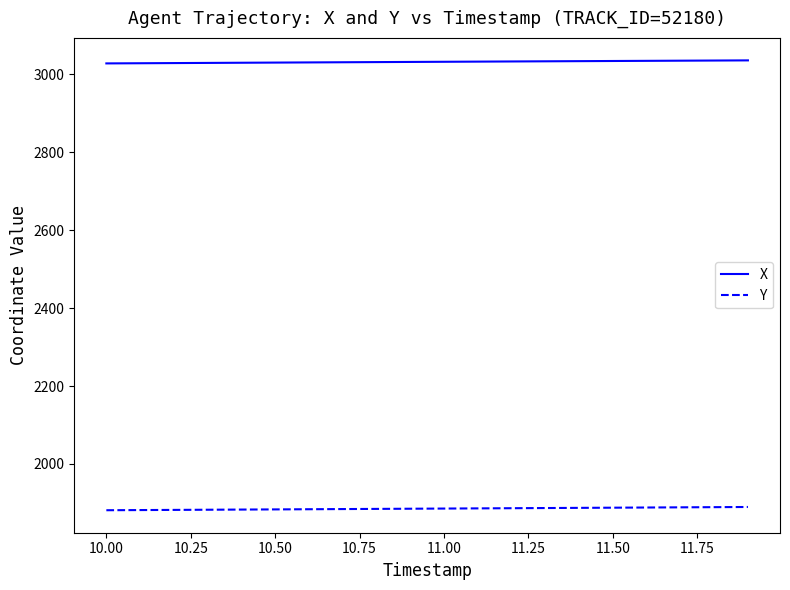

True or false: X and Y cross at least once.

False